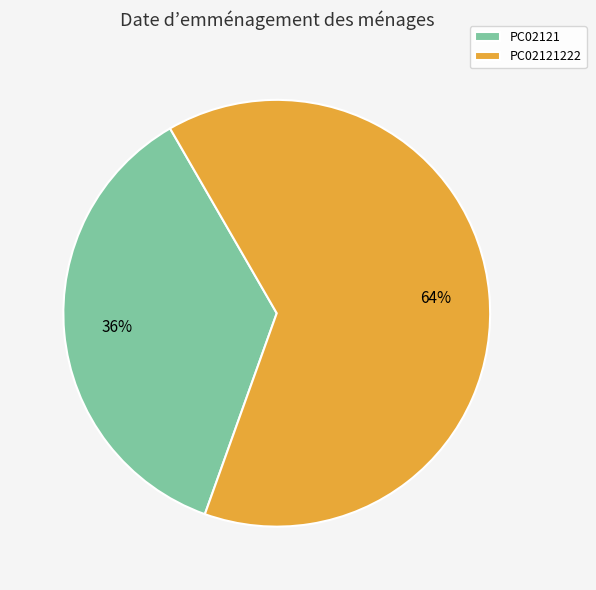

Does PC02121222 represent more than half of the total?

Yes